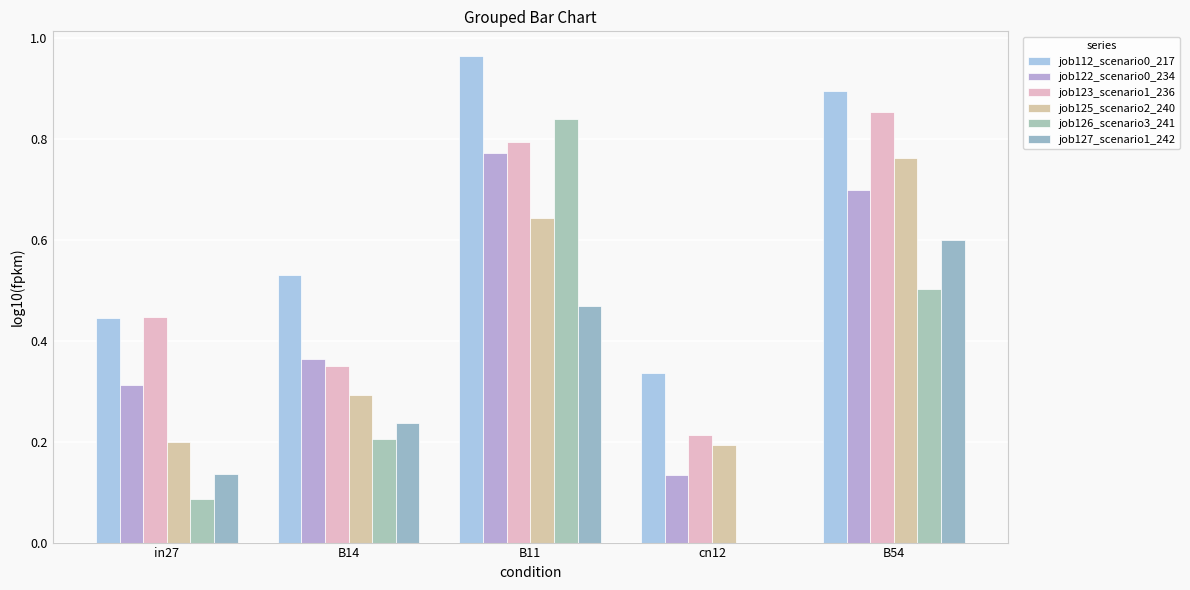

Are the bars horizontal?

No